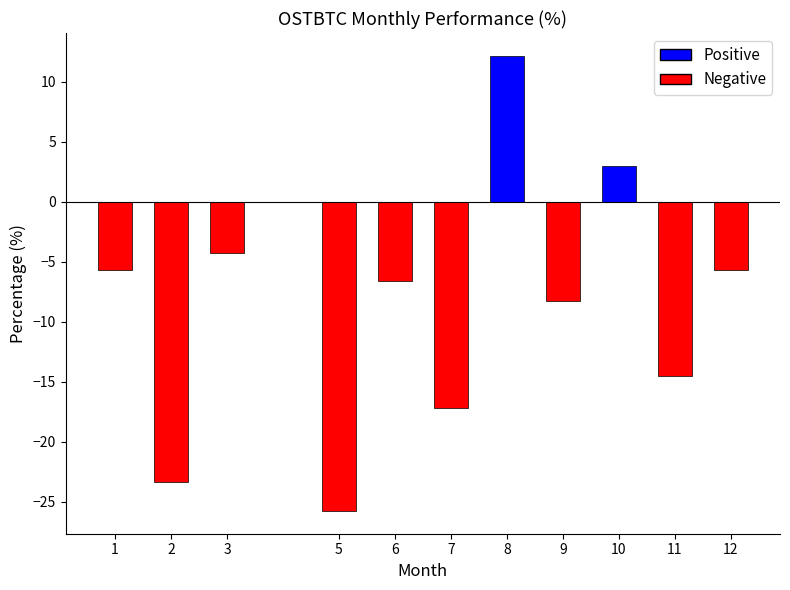

At which category does the chart reach its minimum across all series?

5